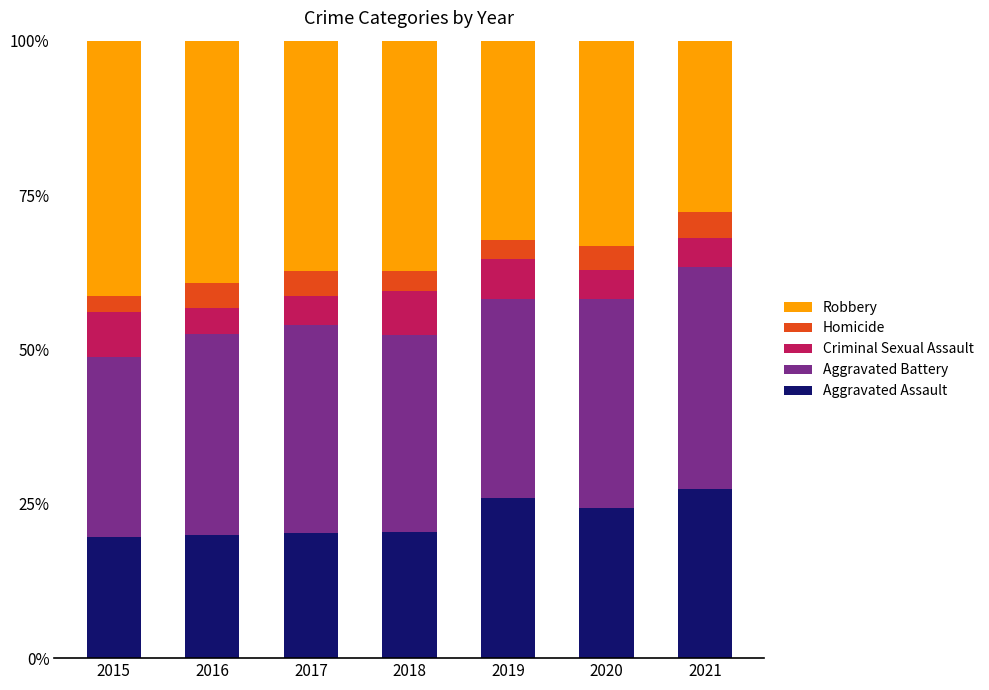

What are all the series names shown in the legend?

Robbery, Homicide, Criminal Sexual Assault, Aggravated Battery, Aggravated Assault